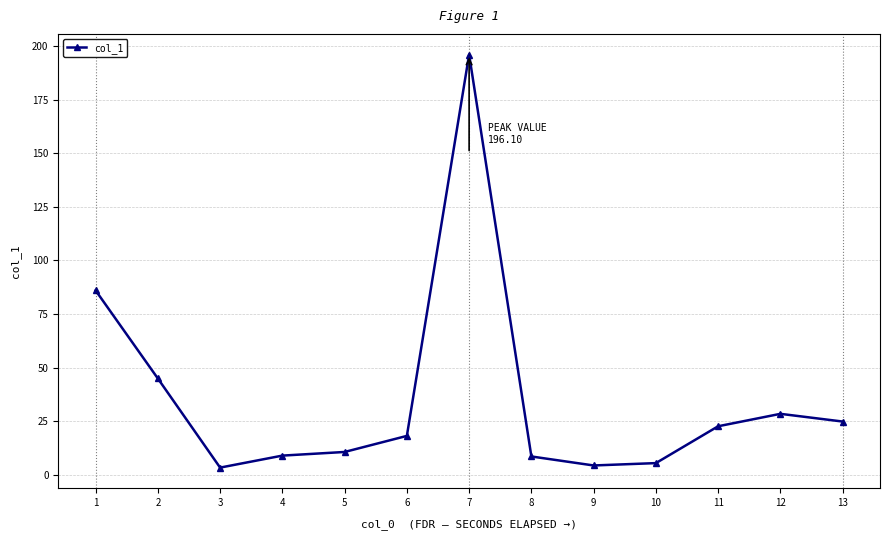

Is it true that the value at 6 is 18.1?

True